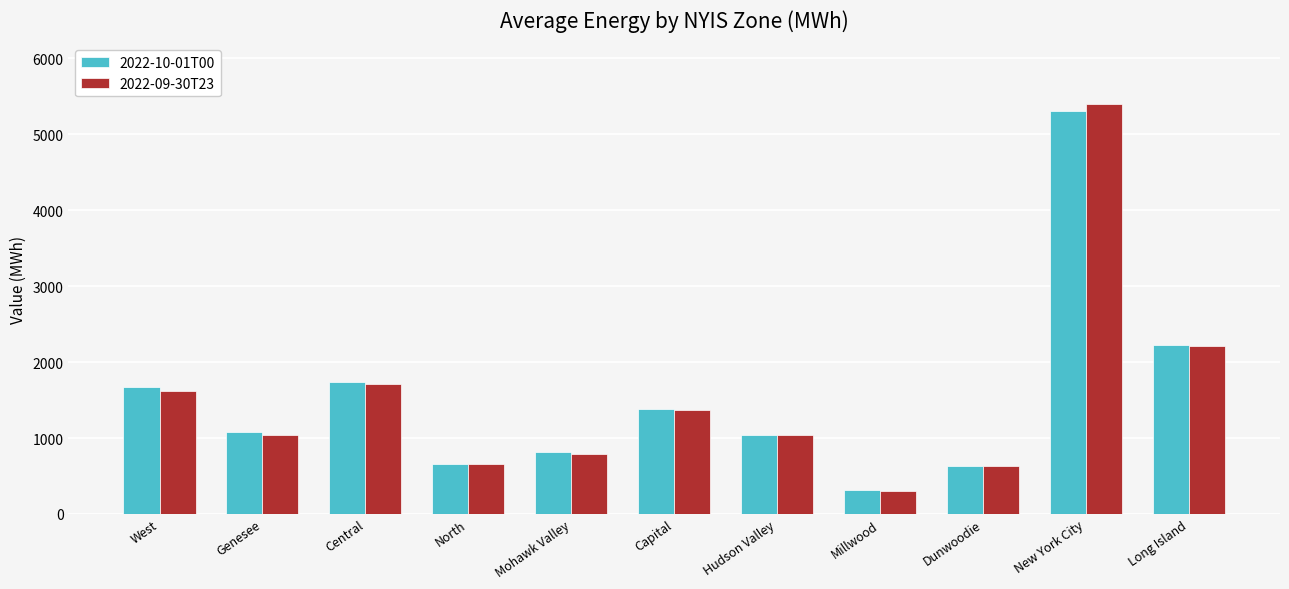

What is the minimum value shown in the chart?

300